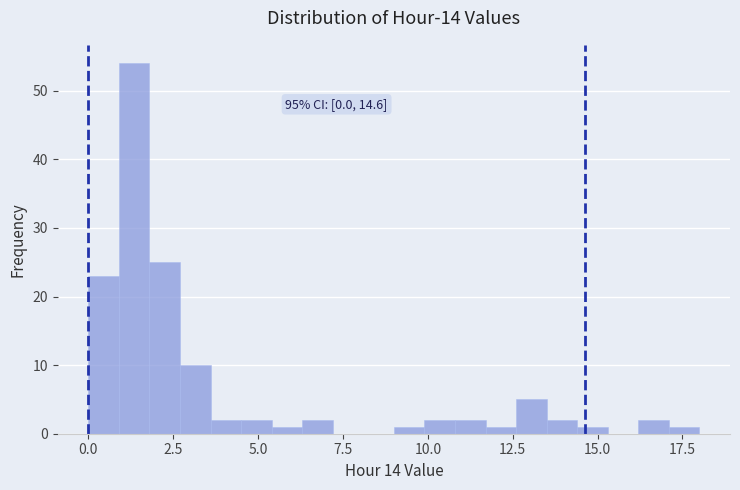

Read against the x-axis, roughly where is the centre of the tallest bar?

1.5